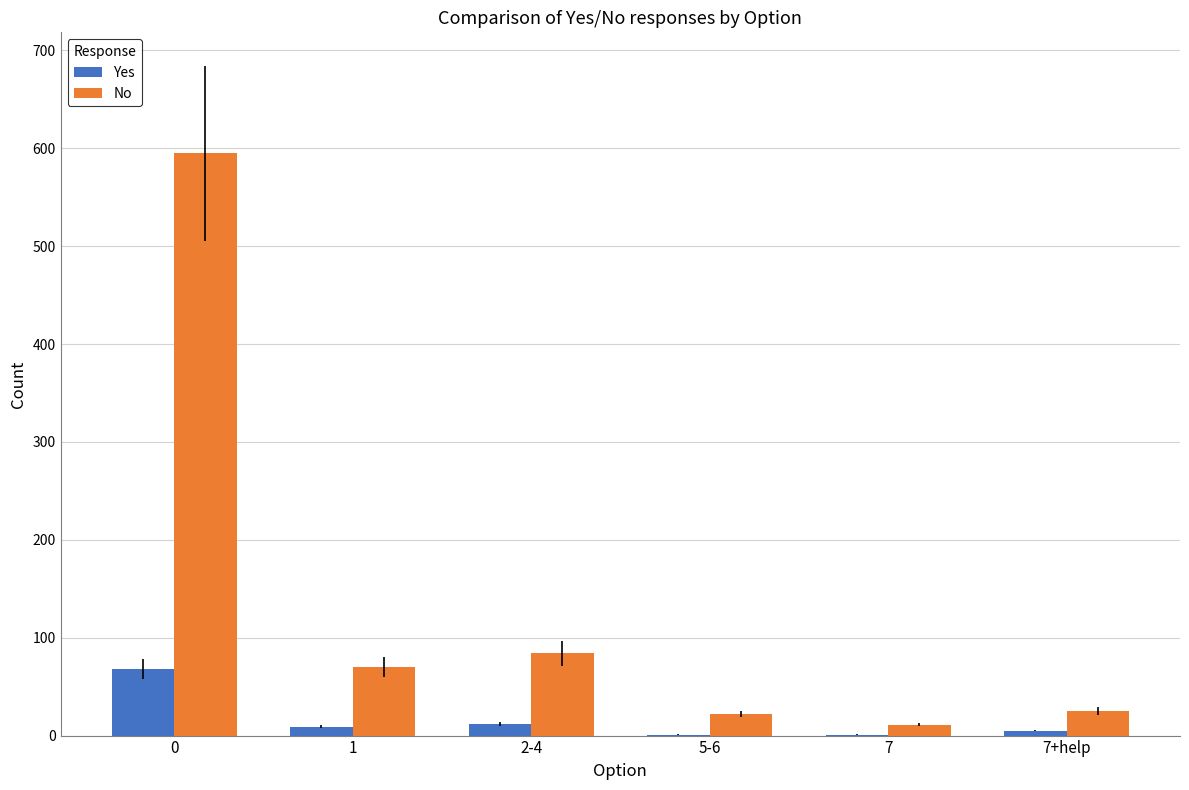

How many categories are shown in the chart?

6